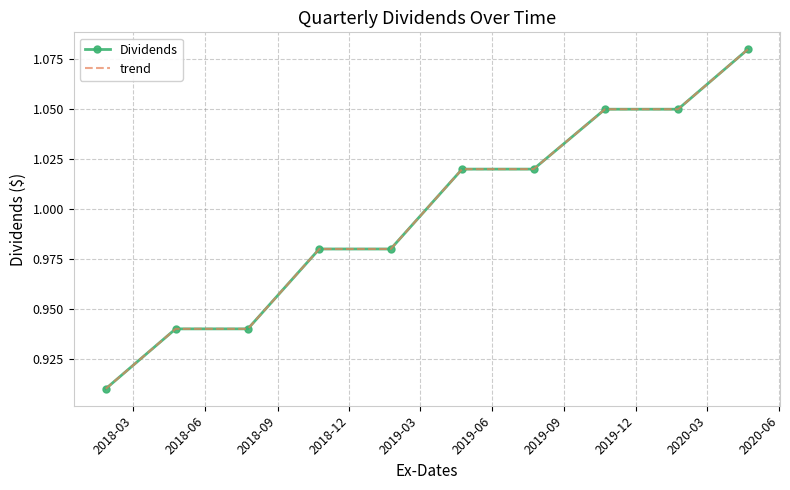

How many Dividends values are between 0 and 1?

5